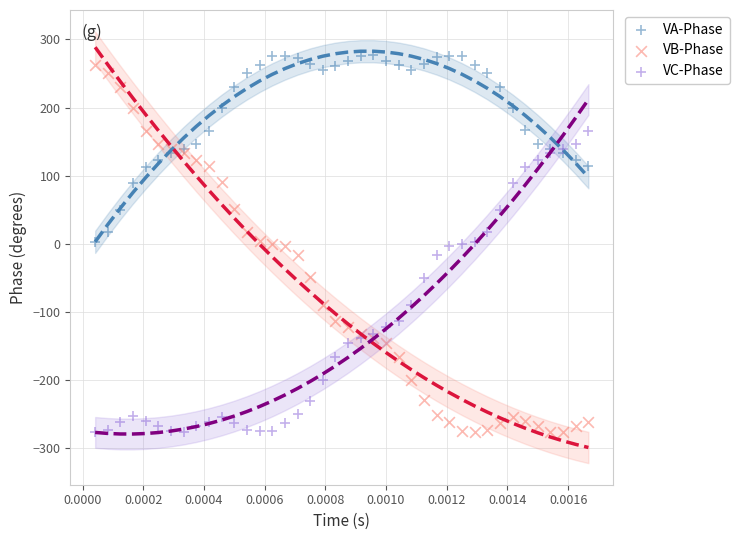

Which series has the widest spread of Y values?

VB-Phase